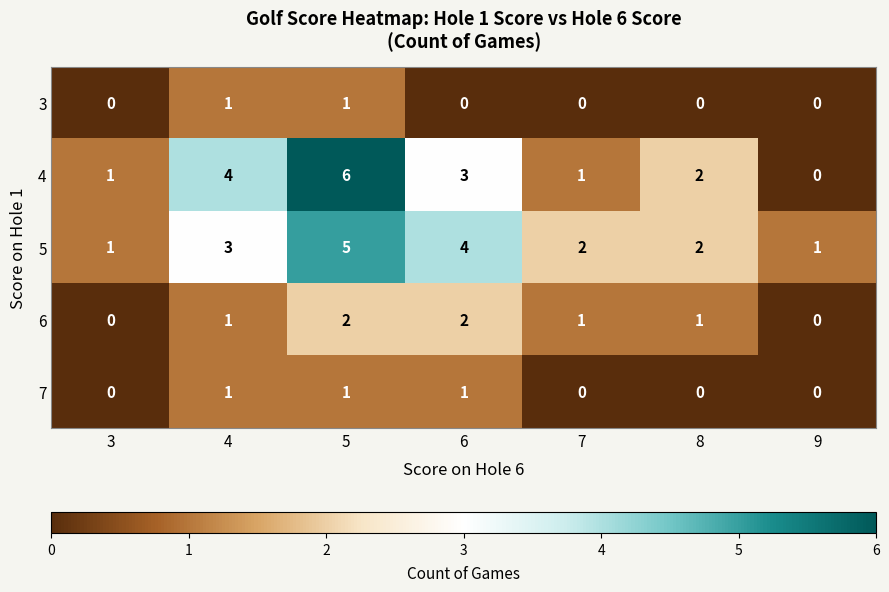

True or false: 4 has a value of 1 at 7.

True